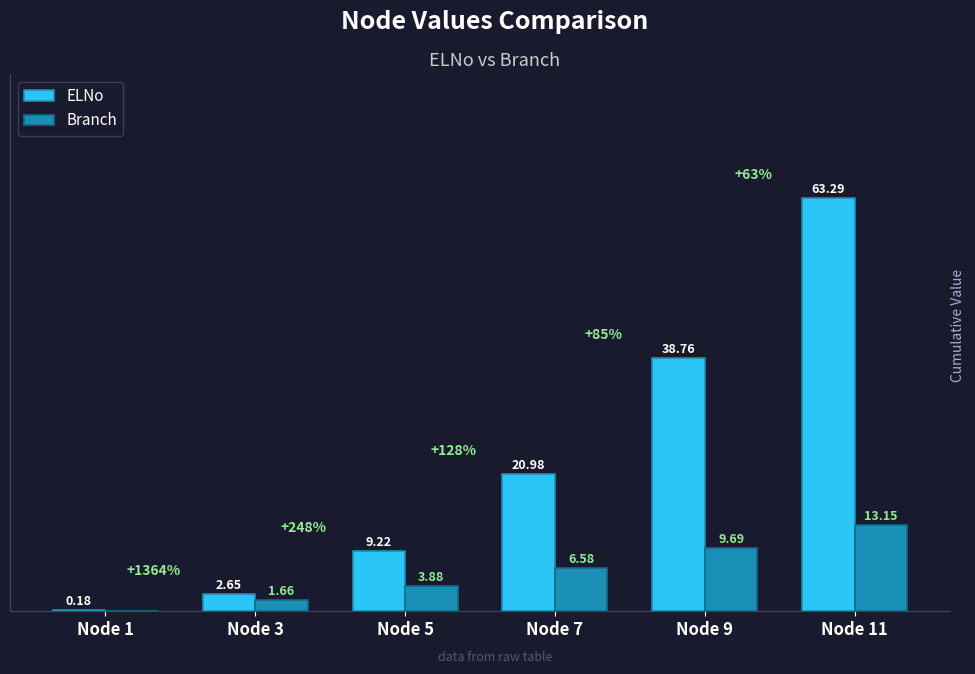

Which series changed the most between Node 5 and Node 11?

ELNo